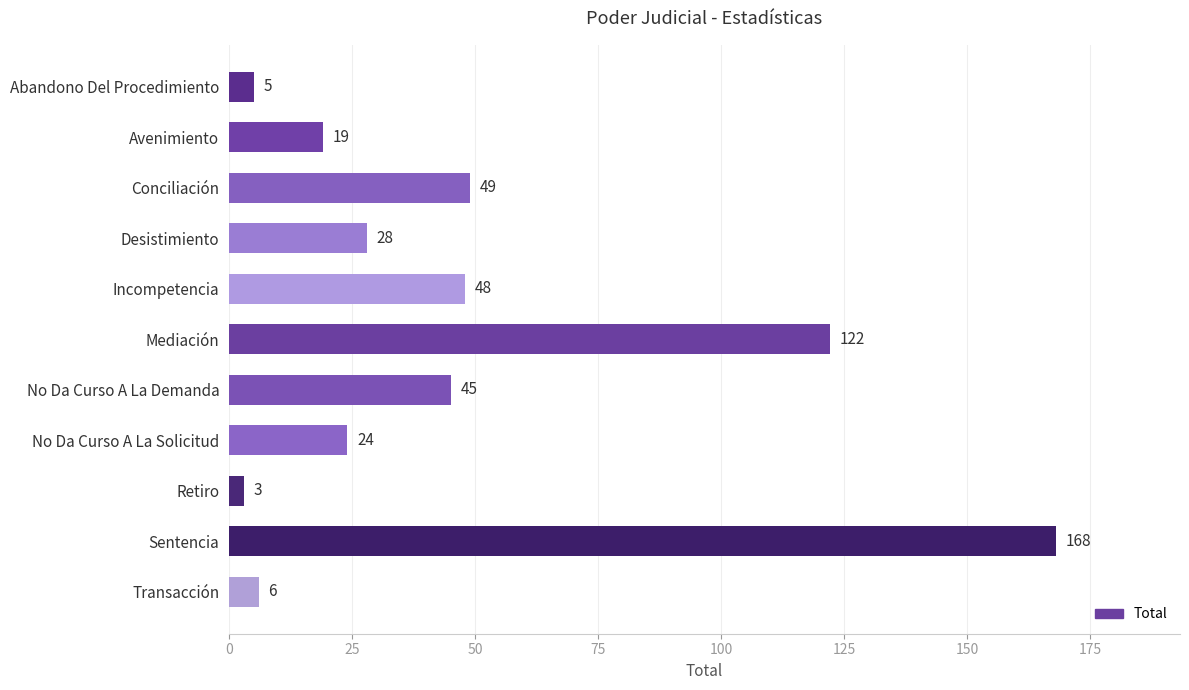

The chart shows a value of 258 at Sentencia. True or false?

False